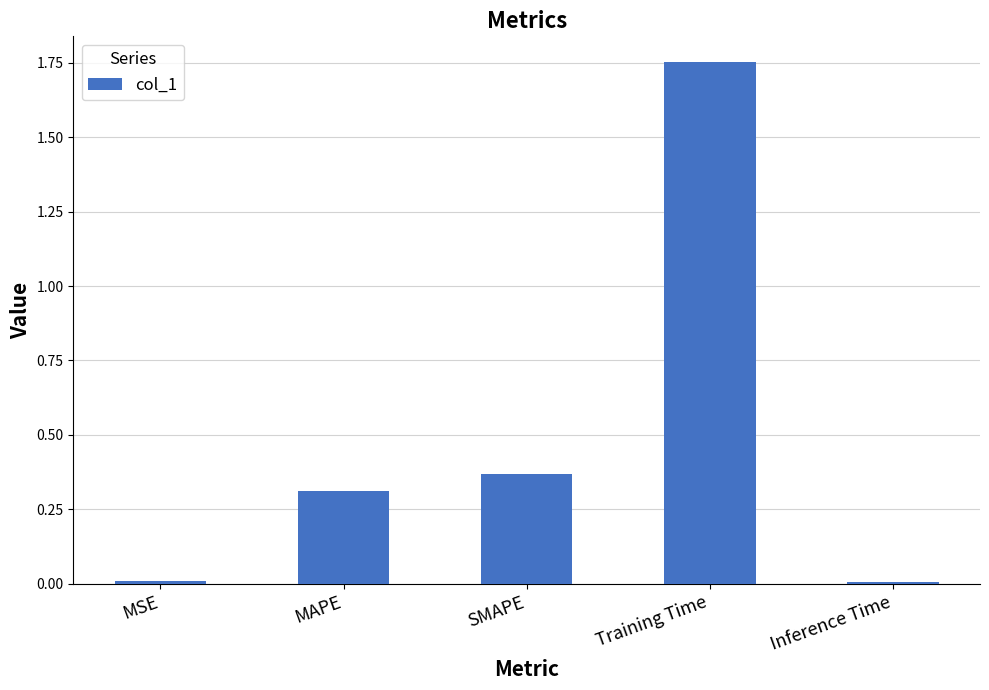

What is the change in value from MAPE to Inference Time?

-0.3